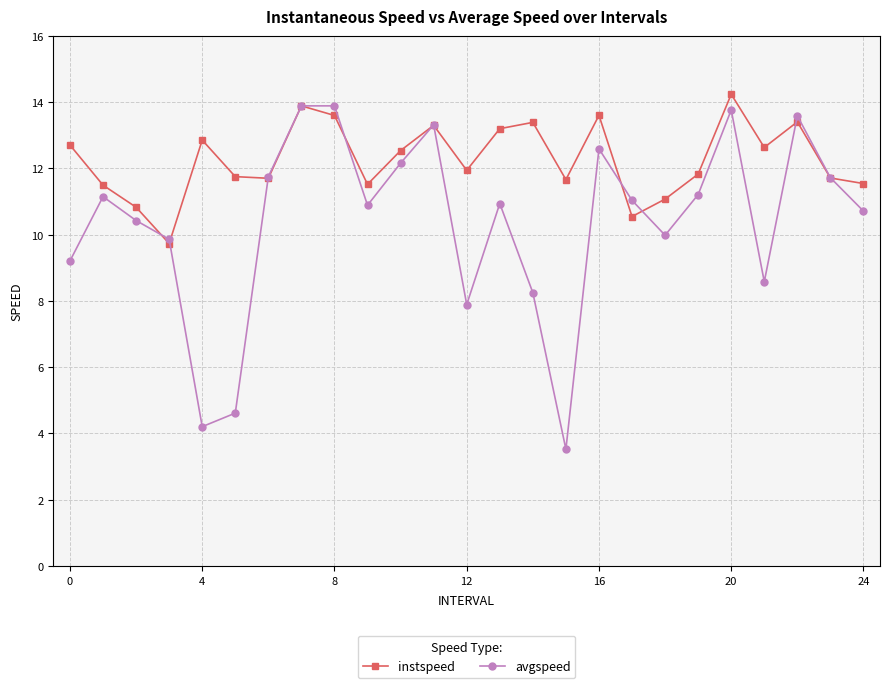

What is the greatest value displayed?

14.2